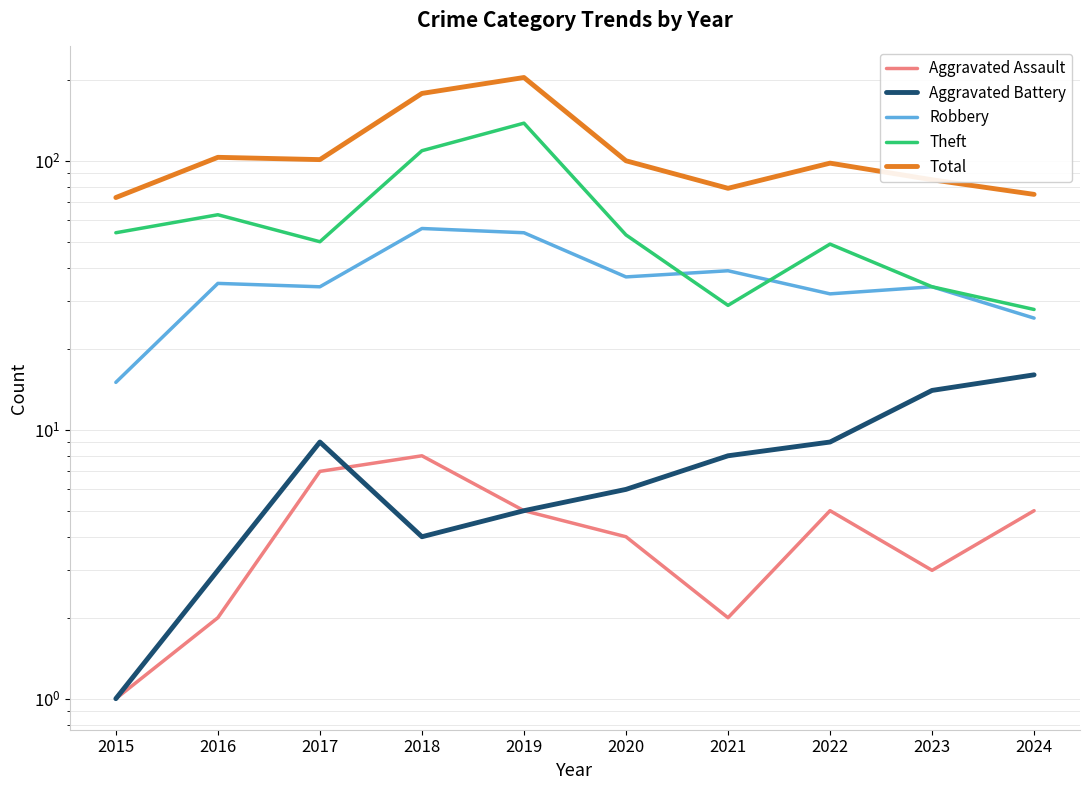

How many lines are shown in the chart?

5